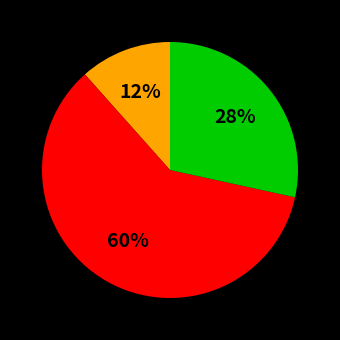

To the nearest percent, what is the average slice percentage?

33%